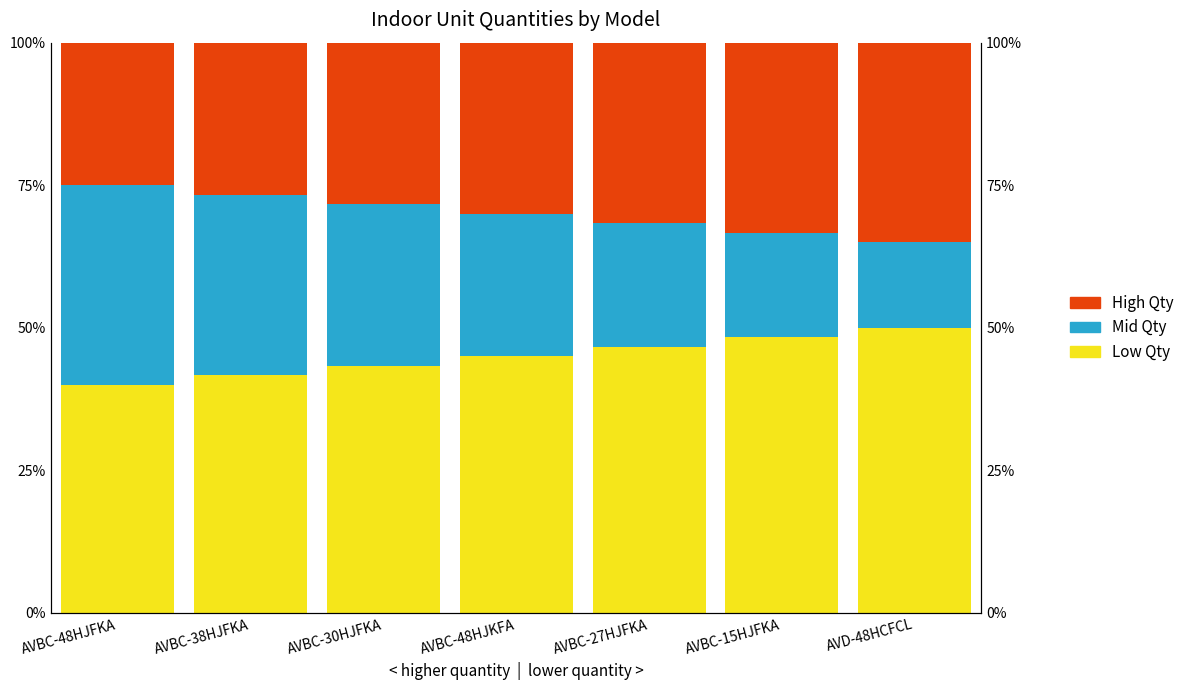

How many series are shown in this chart?

3